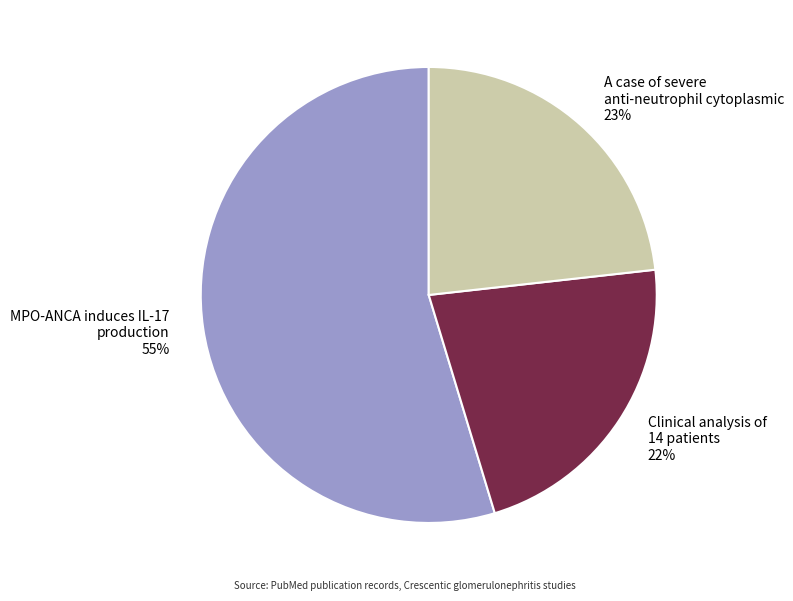

What is the ratio of the value at Clinical analysis of 14 patients to the value at A case of severe anti-neutrophil cytoplasmic?

1.0